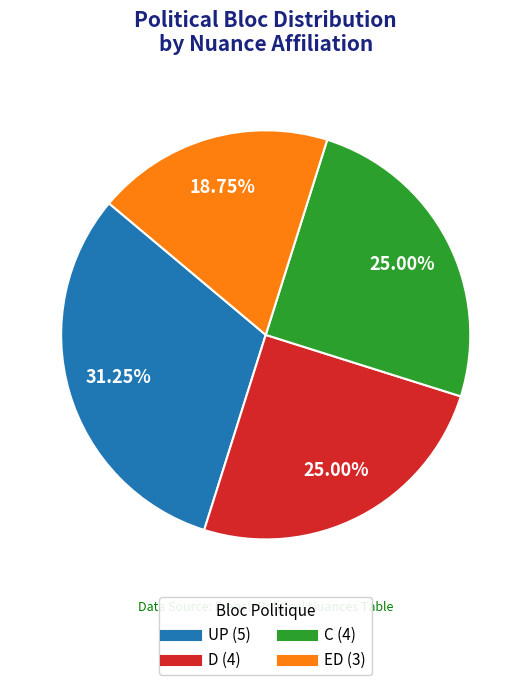

Is the sum of ED and C greater than half?

No